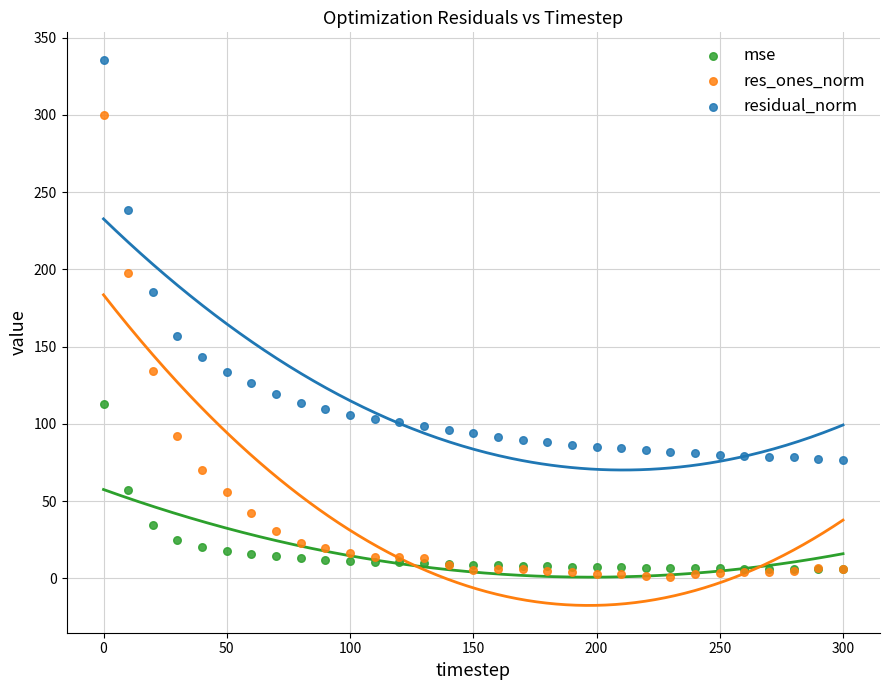

Across all series, what Y value is closest to 168?

156.8